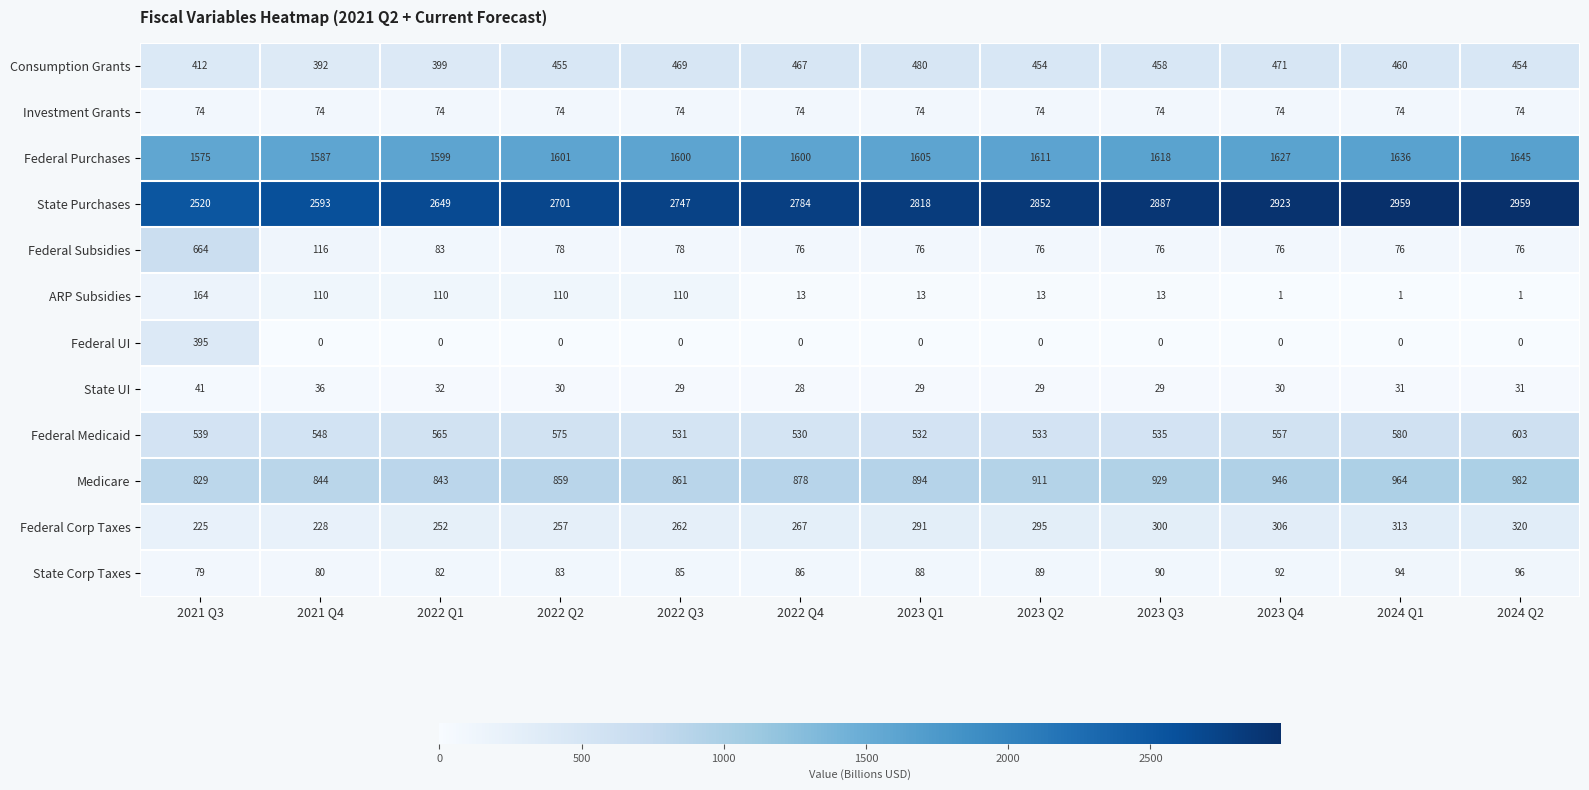

Is it true that State UI equals 11 at 2022 Q2?

False